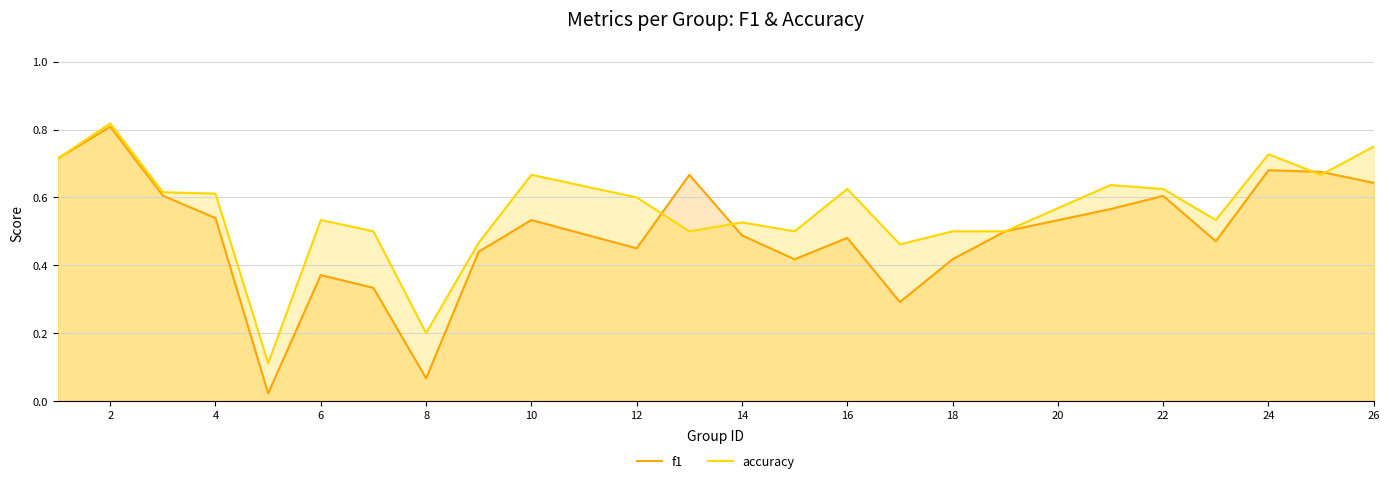

True or false: f1 has more than 2 points higher than both neighbors.

True